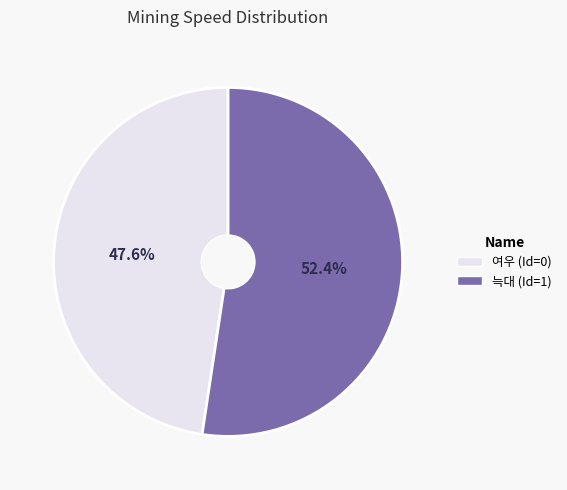

How many slices are in this pie chart?

2